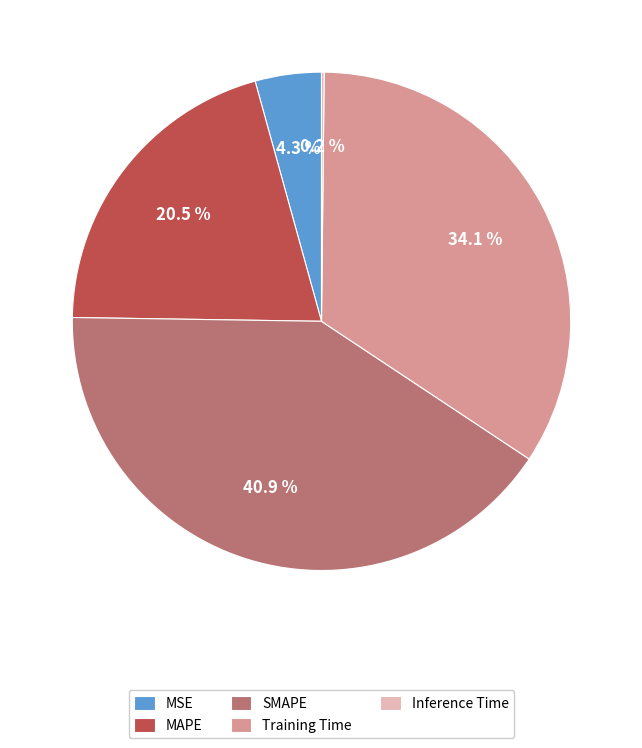

The Training Time slice represents 22% of the pie. True or false?

False